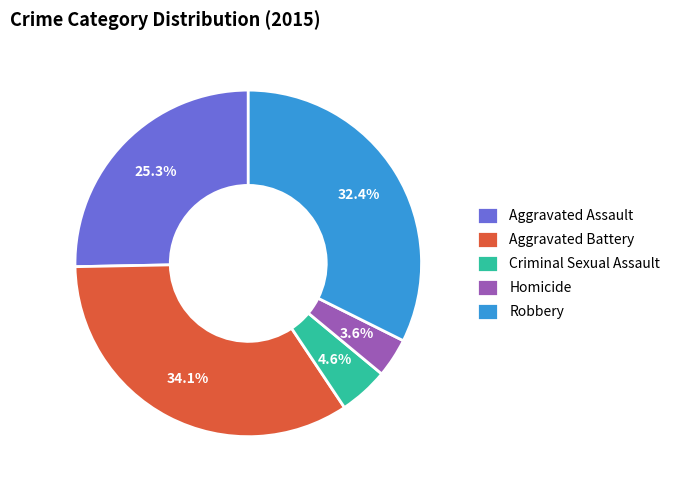

Which category has the smallest portion of the pie?

Homicide